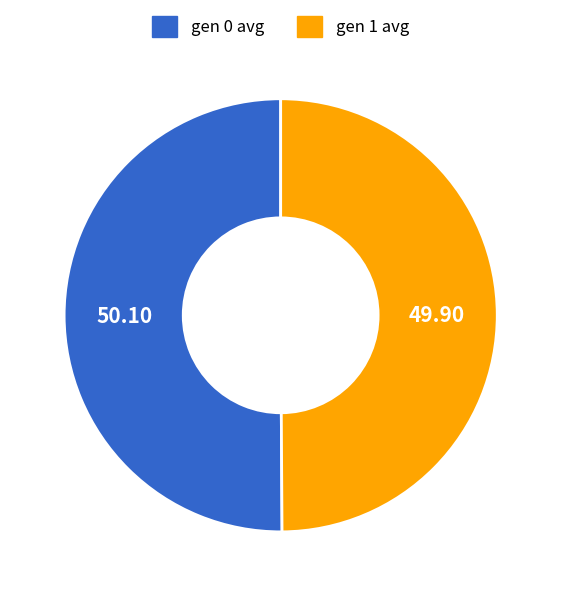

Combined, do gen 1 and gen 0 account for over 50%?

Yes